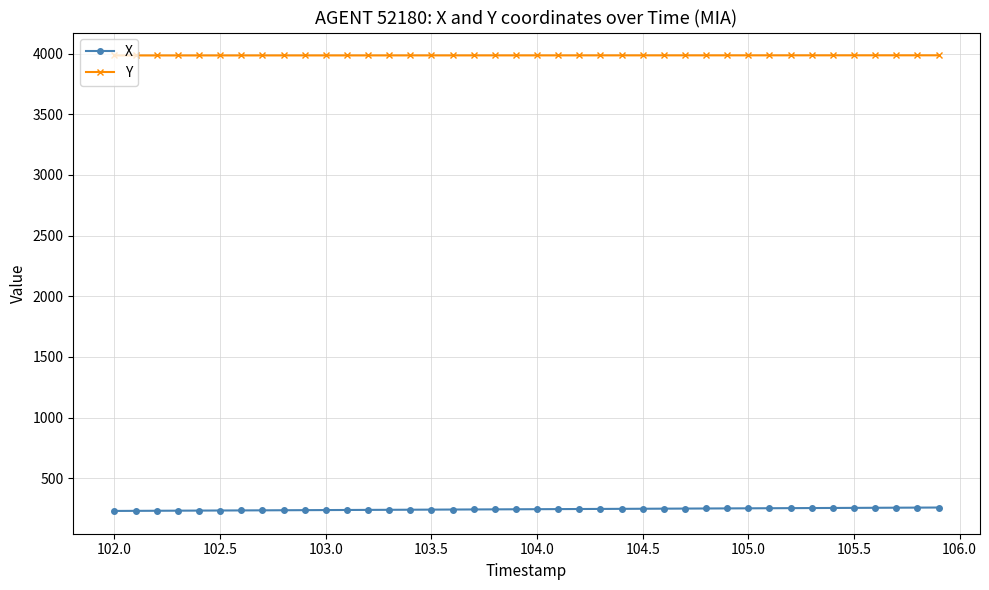

True or false: Y and X cross at least once.

False